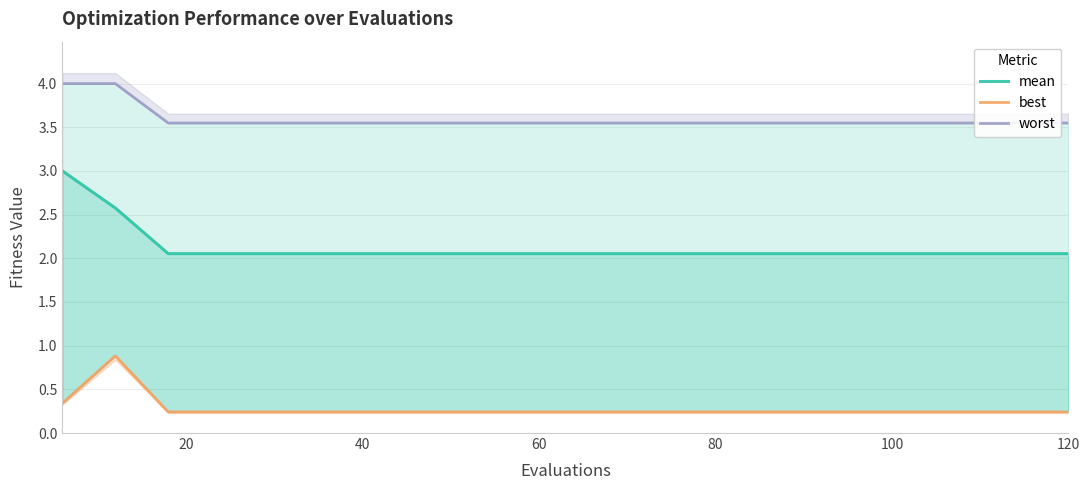

True or false: worst has more than 0 interior local peaks.

False